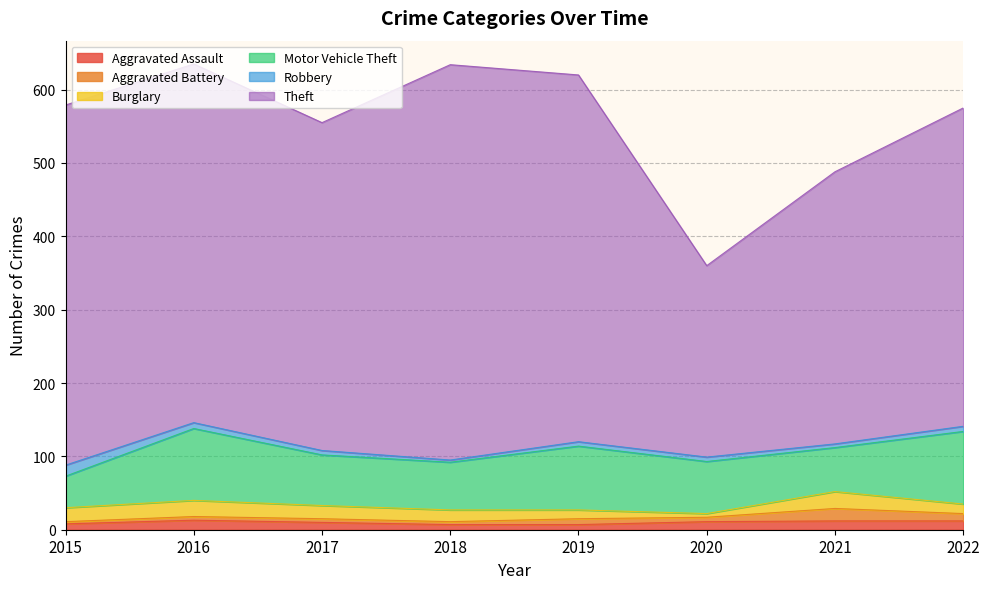

At which label does Theft reach its minimum?

2020